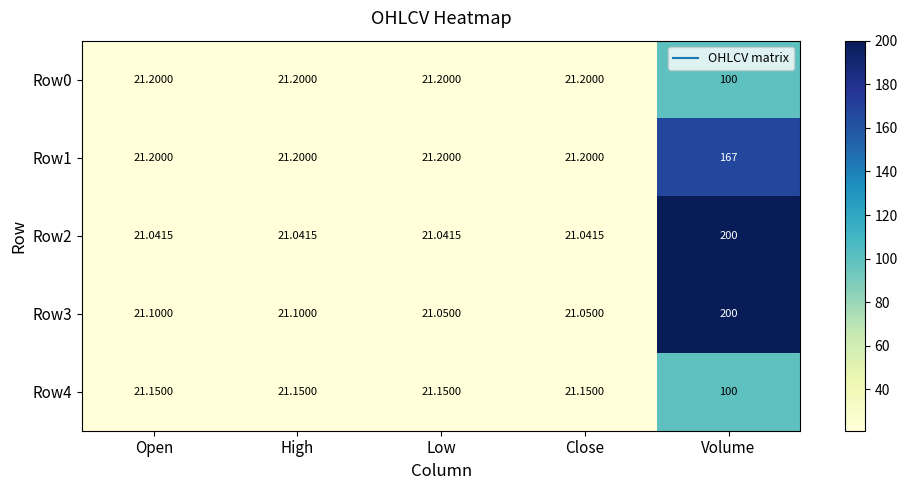

Which label corresponds to the largest value in the chart?

Volume